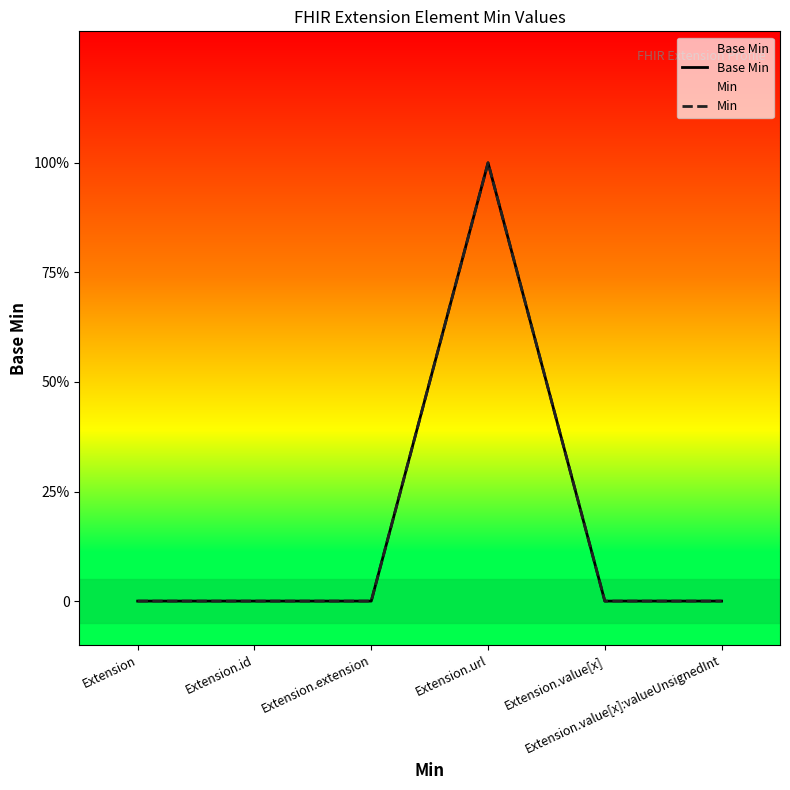

Rank the series by their maximum value, from lowest to highest.

Base Min, Min